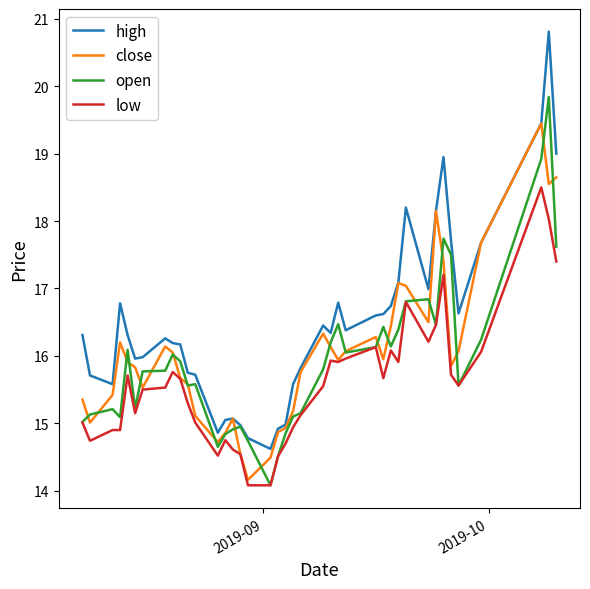

Rank the series by their maximum value, from lowest to highest.

low, close, open, high